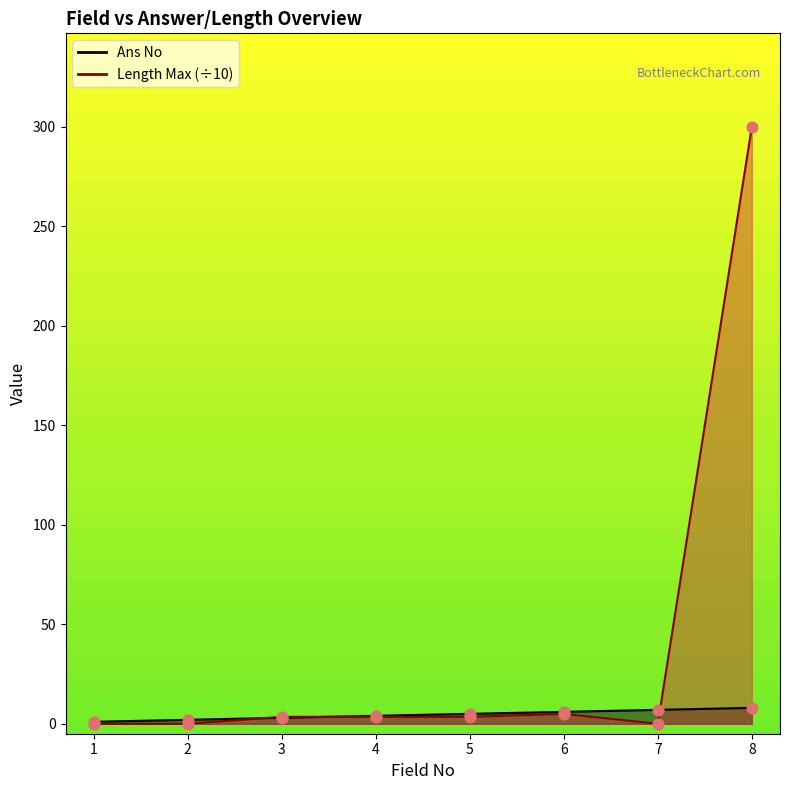

At which category is the sum across all series the highest?

8